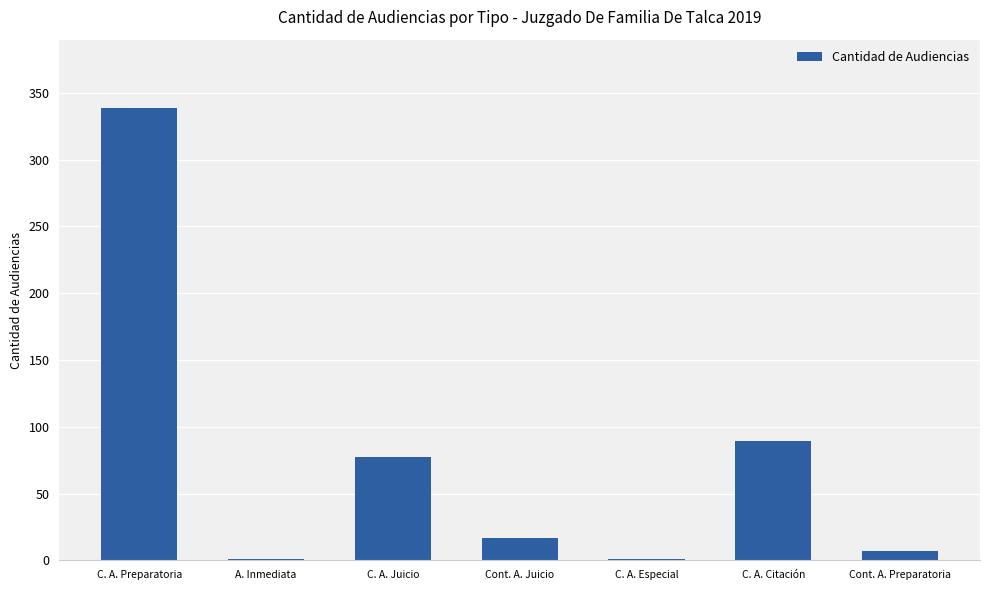

True or false: the data shows 40 at C. A. Citación.

False